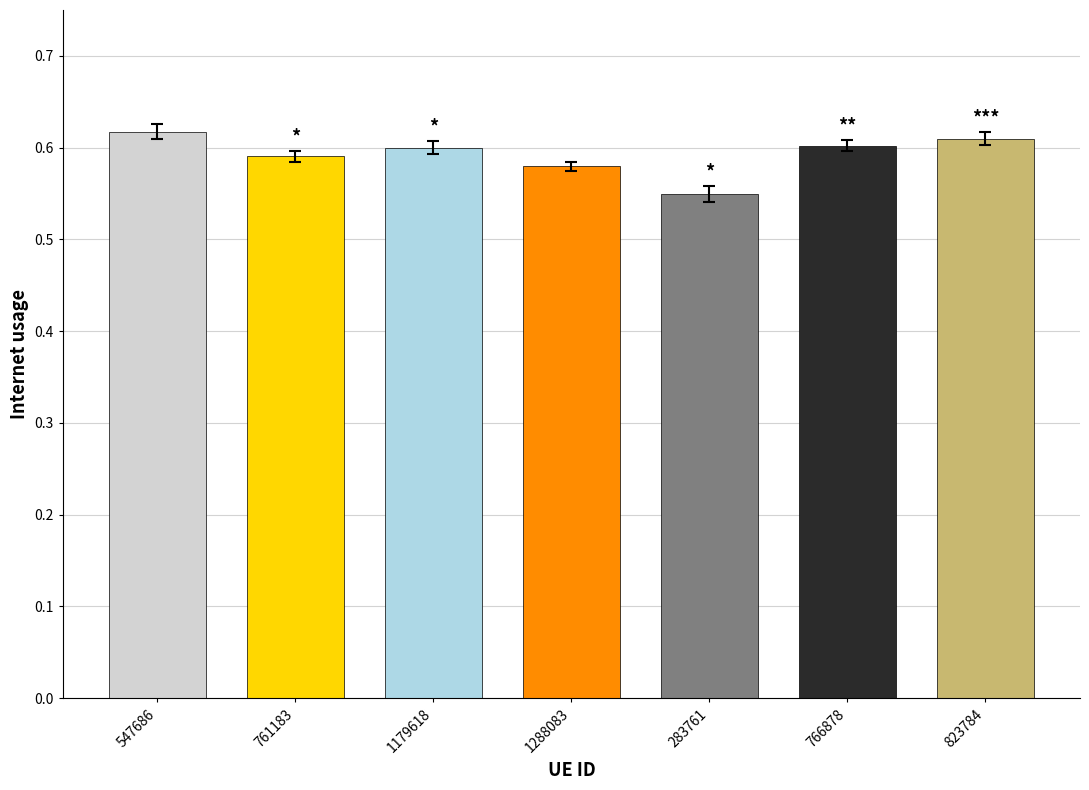

The value at 823784 is 0.6. True or false?

True